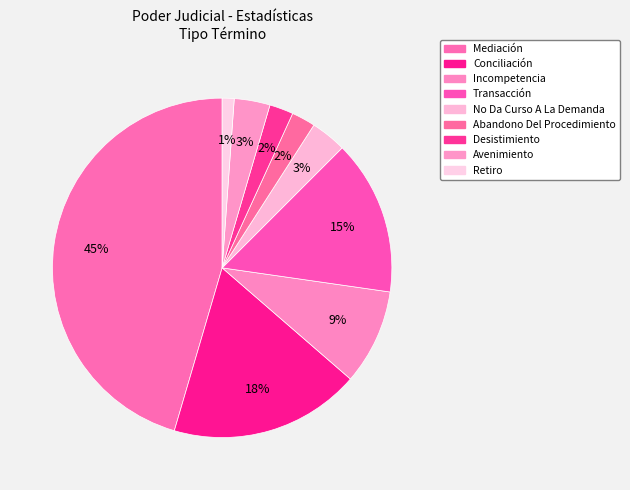

Count the number of slices in the pie.

9